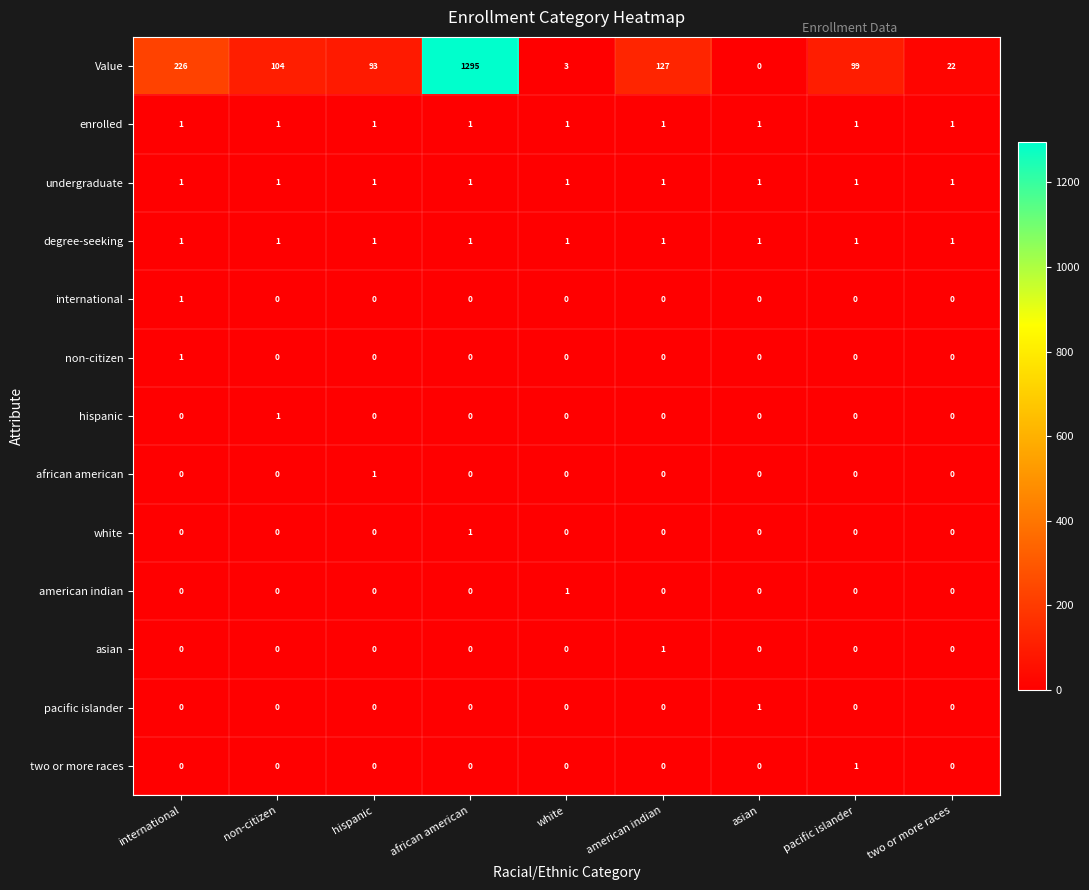

Which series has the largest range (max minus min)?

Value